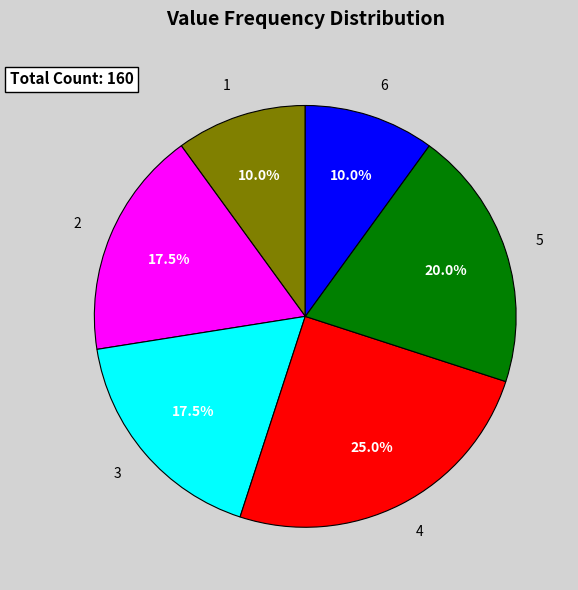

What is the largest slice in the pie chart?

4